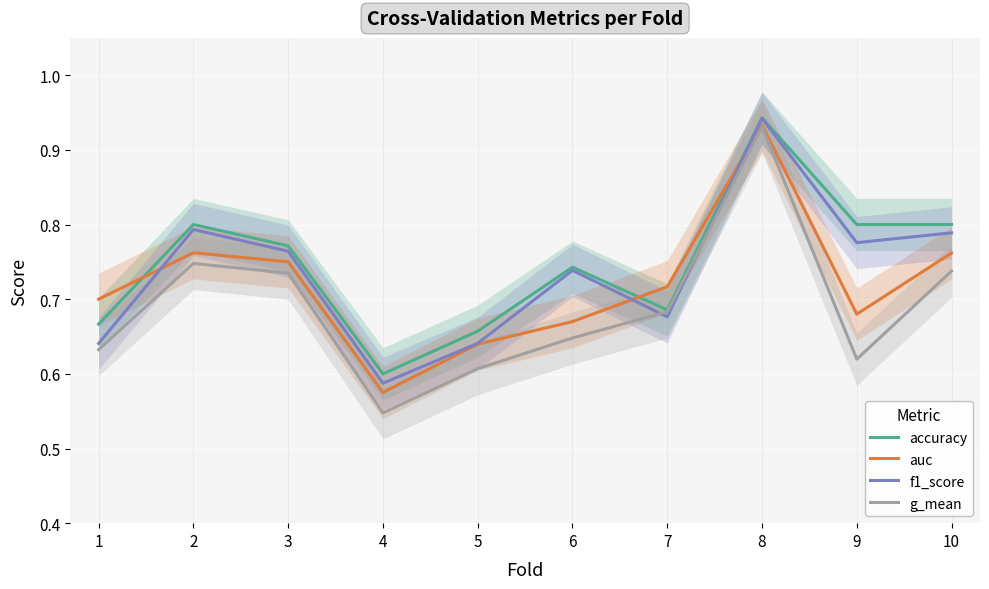

What is the value of the g_mean point at the 6th from the left?

0.6